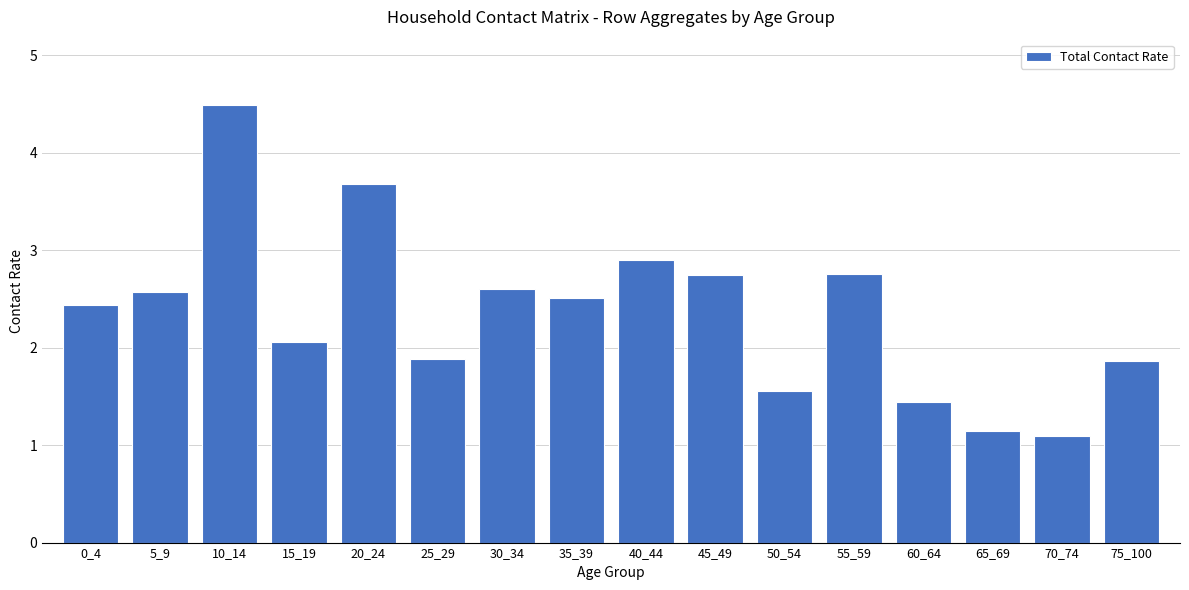

At which category does the chart reach its peak across all series?

10_14